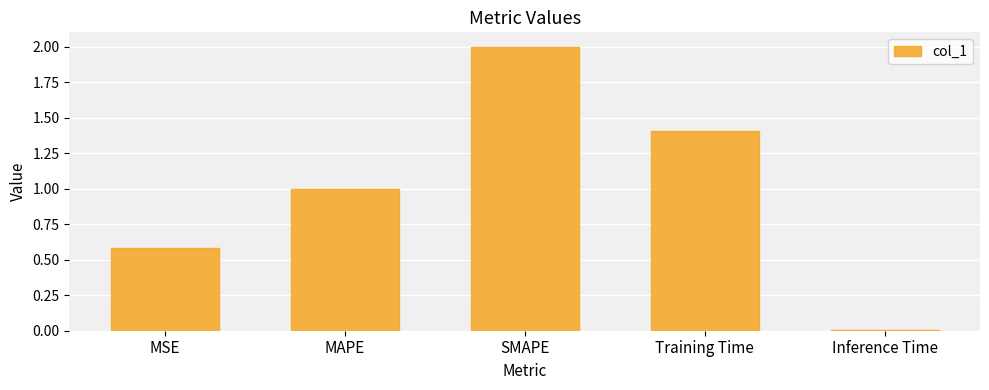

What is the difference between the maximum and second lowest values?

1.4